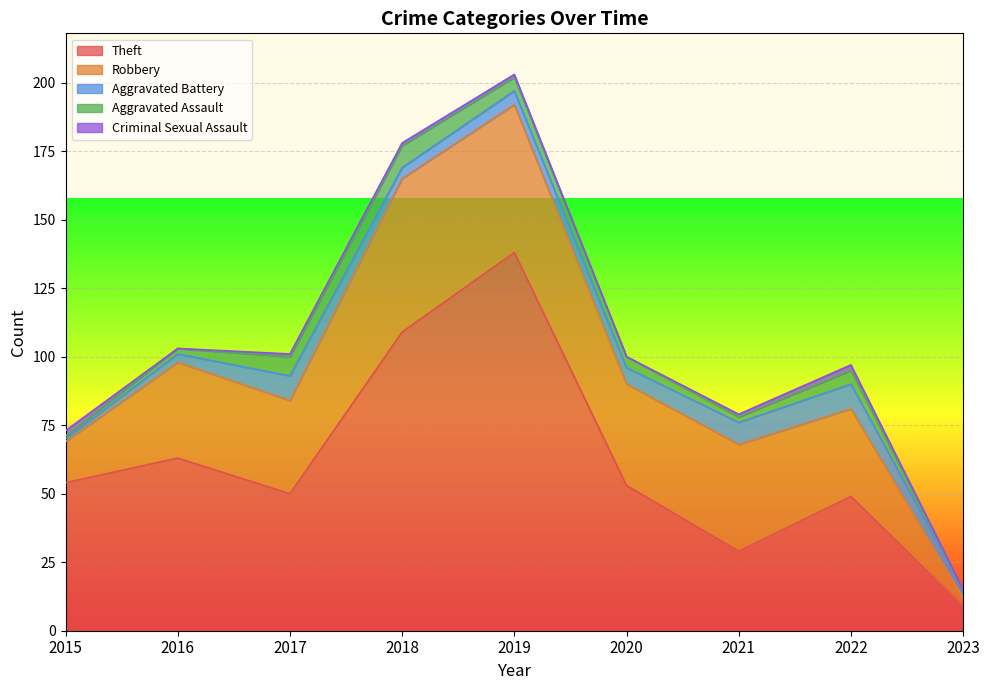

At which category is the sum across all series the highest?

2019